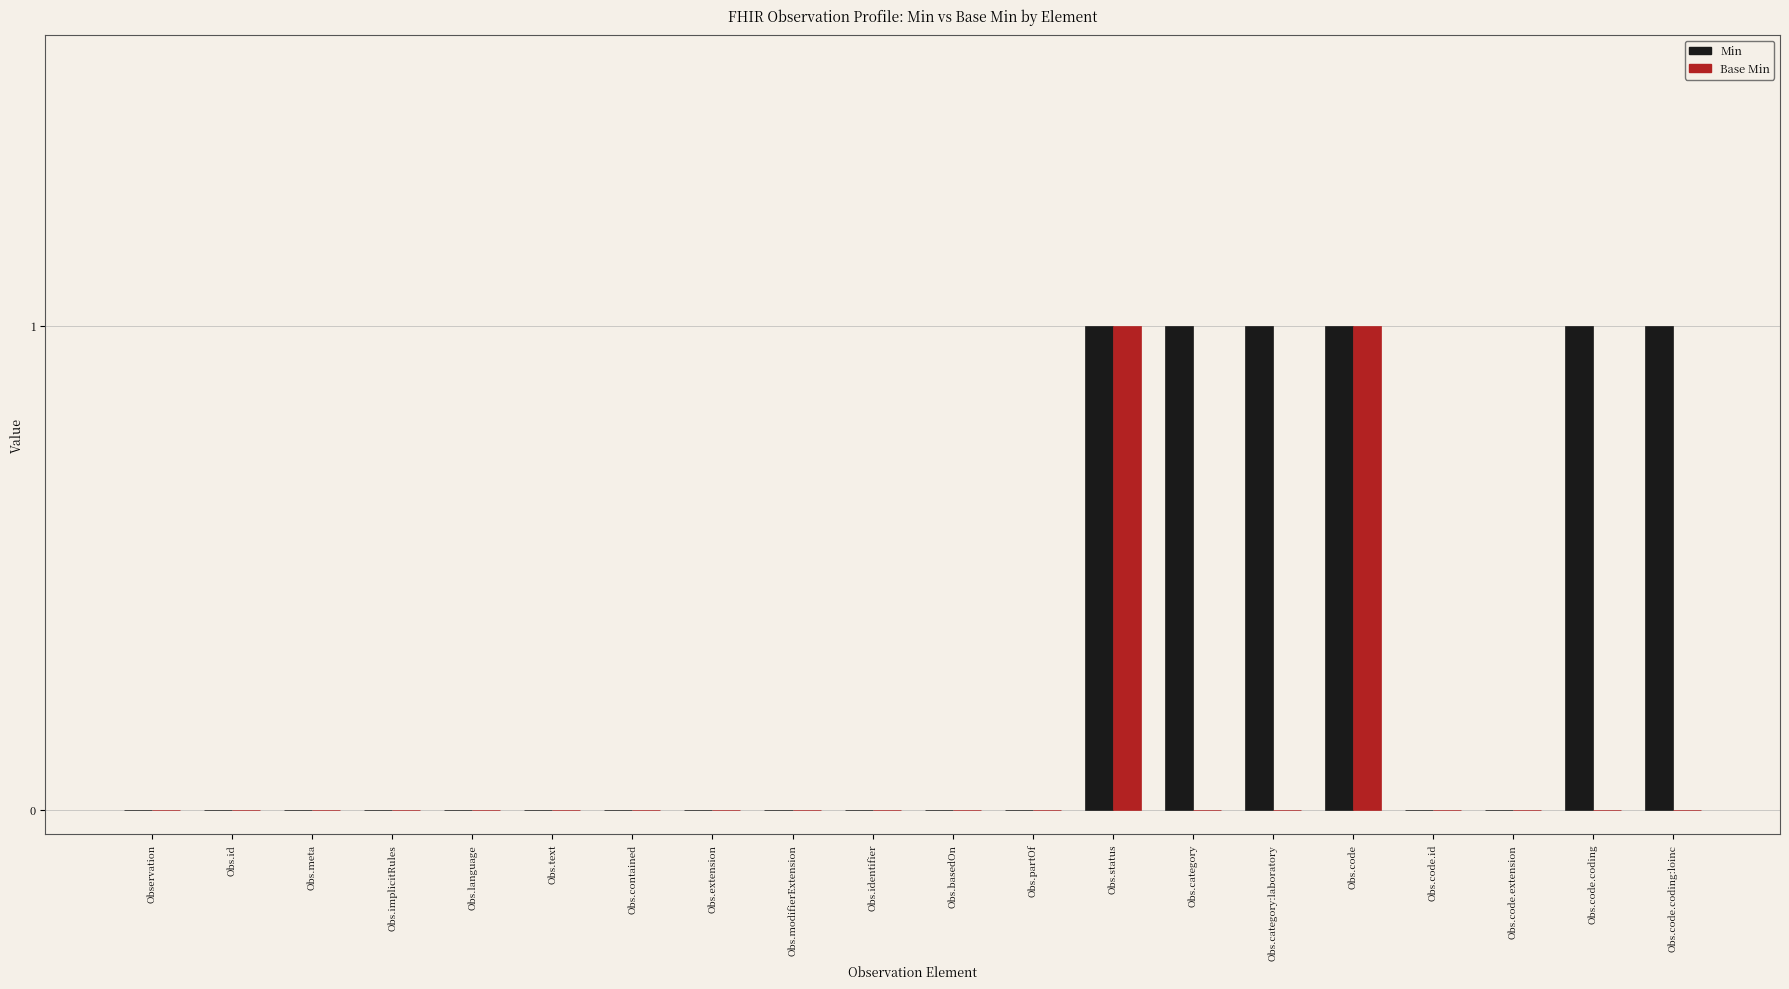

True or false: Min has a value of 1 at Obs.partOf.

False